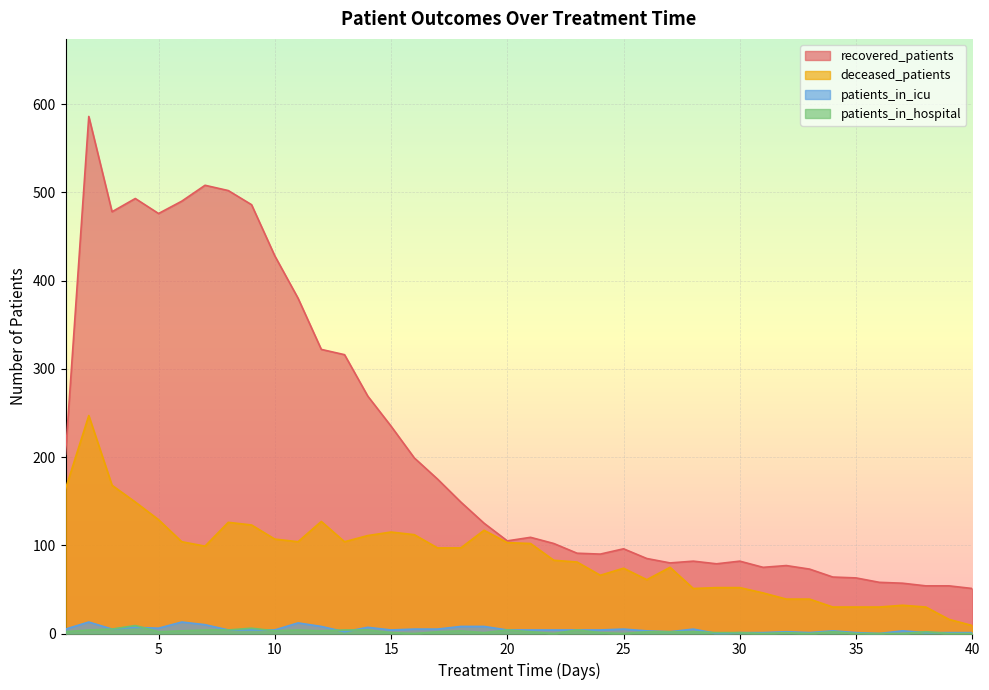

How many intersections are there between patients_in_hospital and patients_in_icu?

7